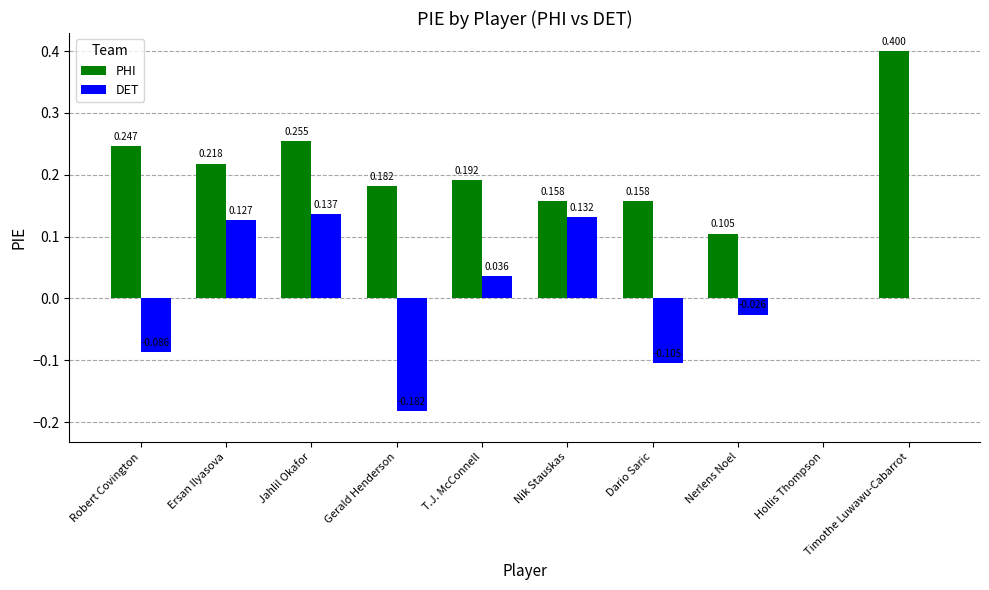

How many series are shown in this chart?

2